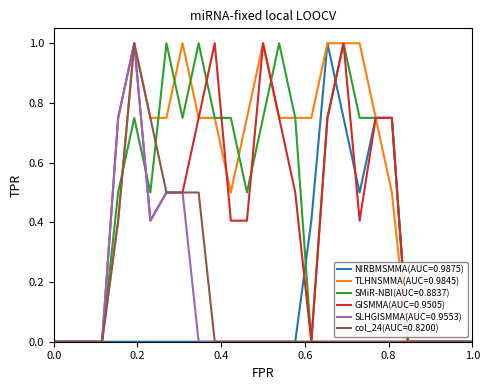

Which series has the largest total across all categories?

TLHNSMMA(AUC=0.9845)